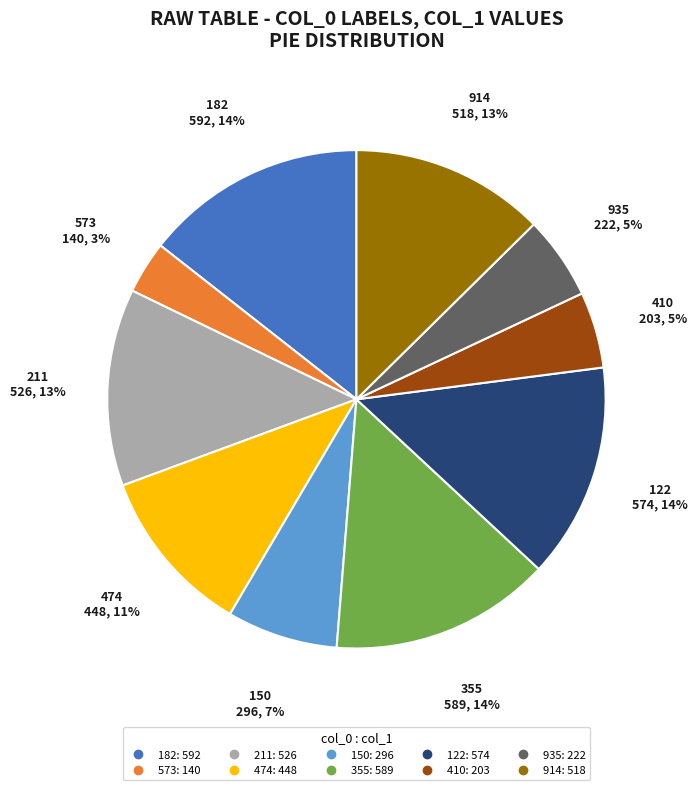

Which slice is the smallest?

573